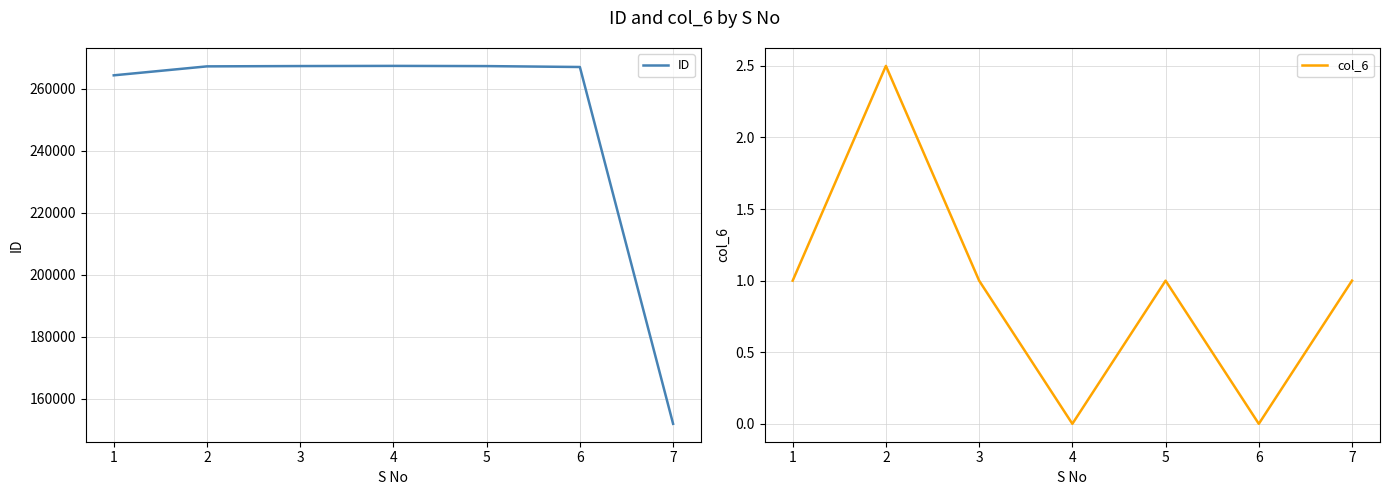

Reading left to right, list all the values displayed in this chart.

ID: 1=264330.0	2=267219.0	3=267319.0	4=267371.0	5=267306.0	6=267014.0	7=151939.0
col_6: 1=1.0	2=2.5	3=1.0	4=0.0	5=1.0	6=0.0	7=1.0